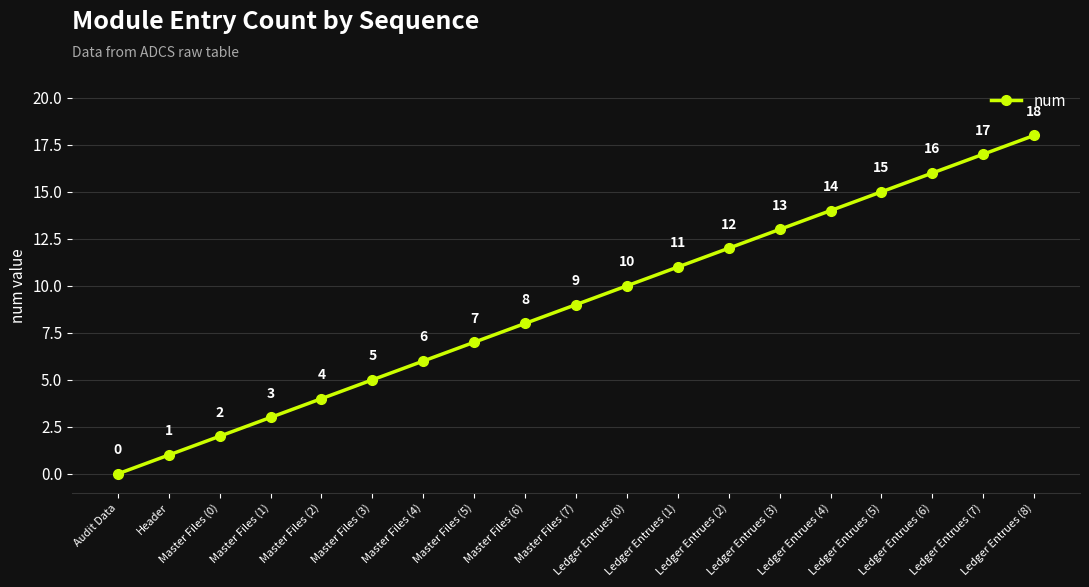

What is the sum of all values?

171